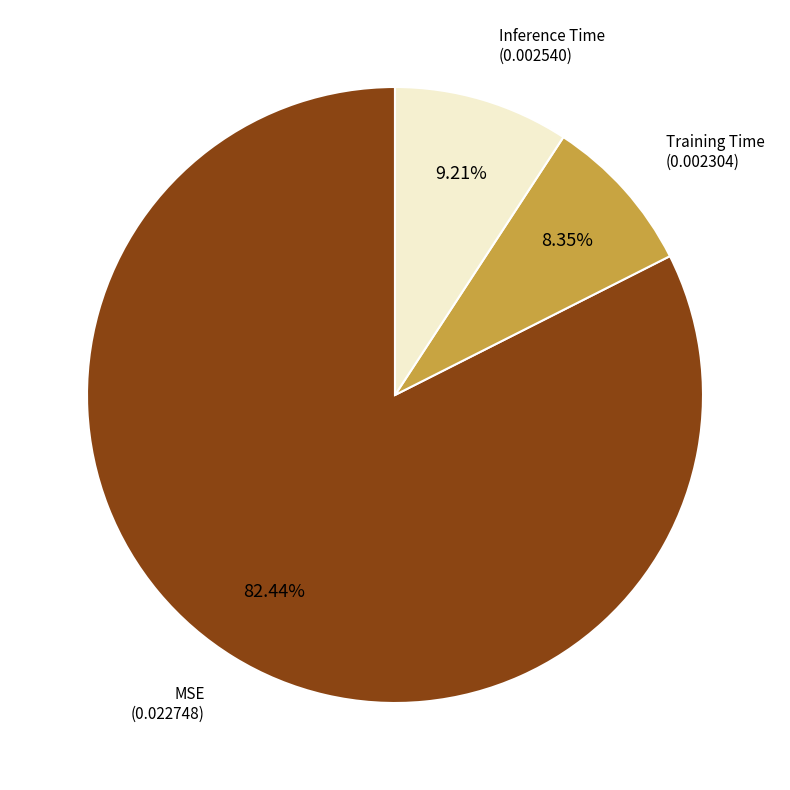

Is it true that MSE is 82% of the pie?

True